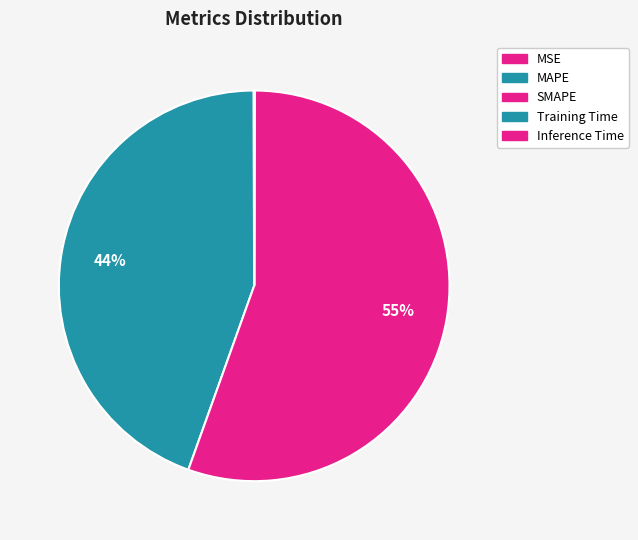

Is there any slice that represents more than half of the pie?

Yes